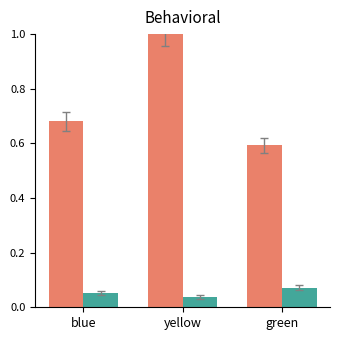

At which category is the sum across all series the highest?

yellow